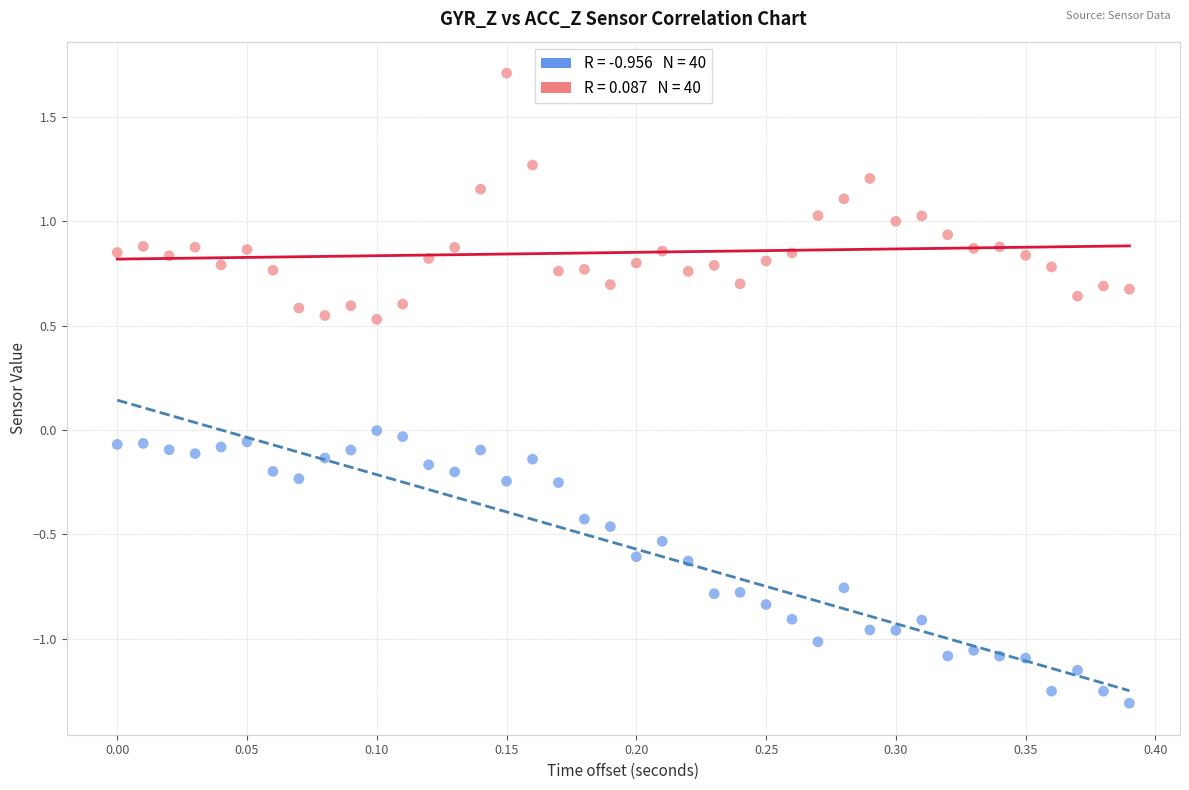

Across all data points, what is the range of X values (max minus min)?

0.4